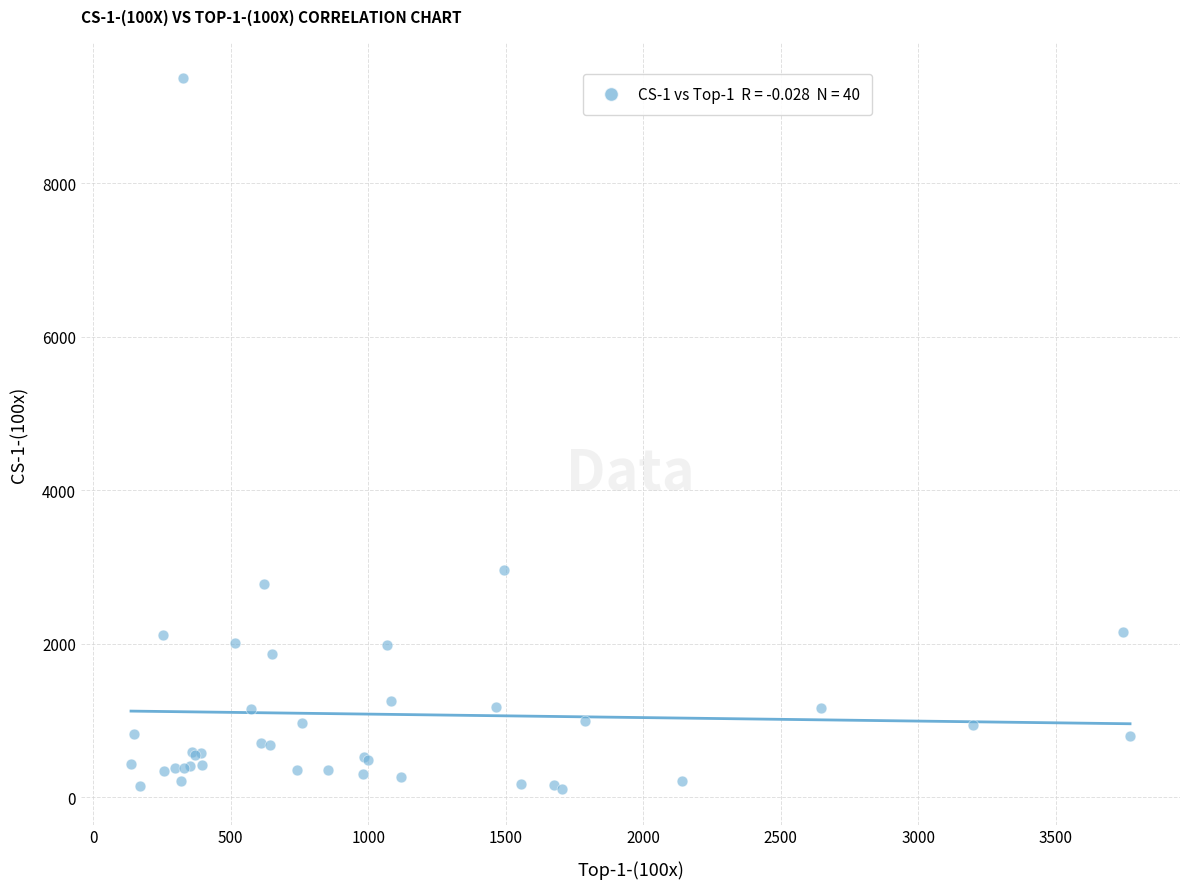

What Y value in the scatter plot is closest to 4735?

2959